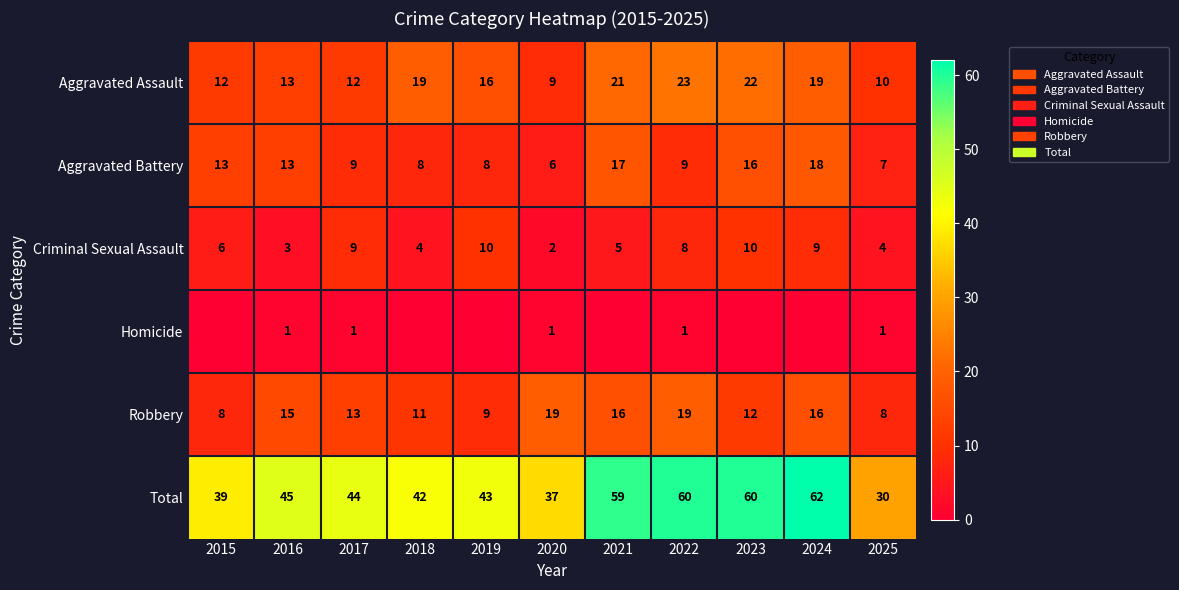

At which label does Aggravated Assault reach its peak?

2022